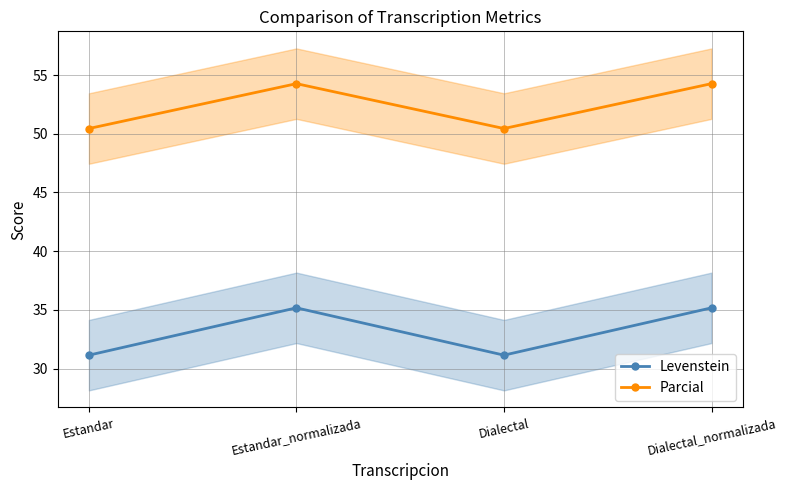

True or false: Parcial and Levenstein cross at least once.

False